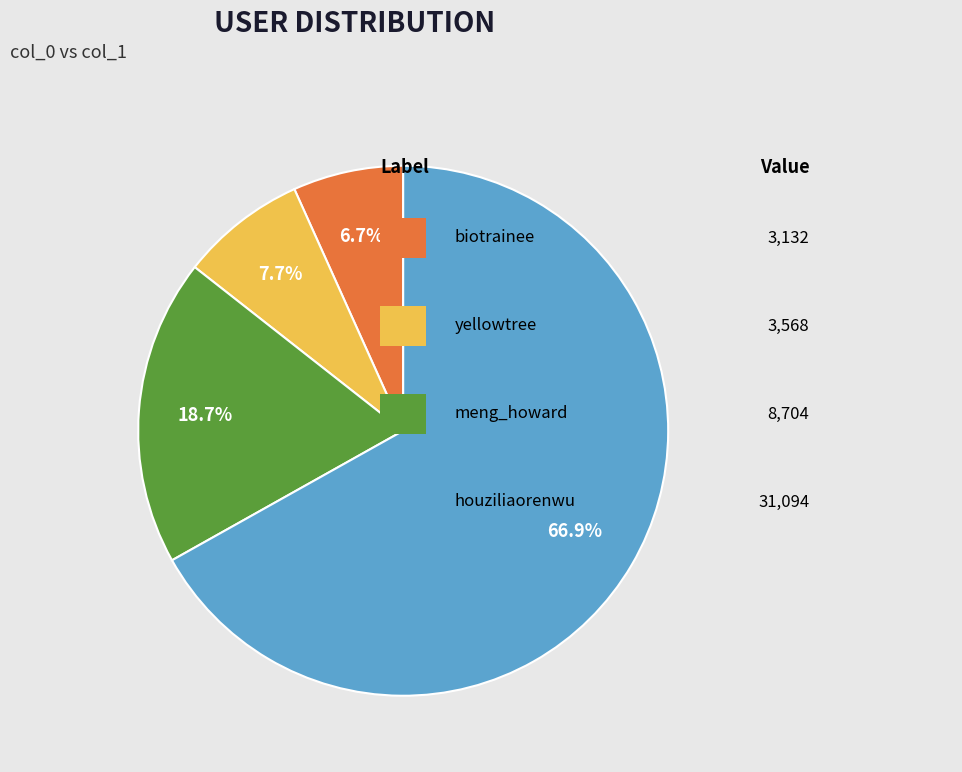

Is there any slice that represents more than half of the pie?

Yes